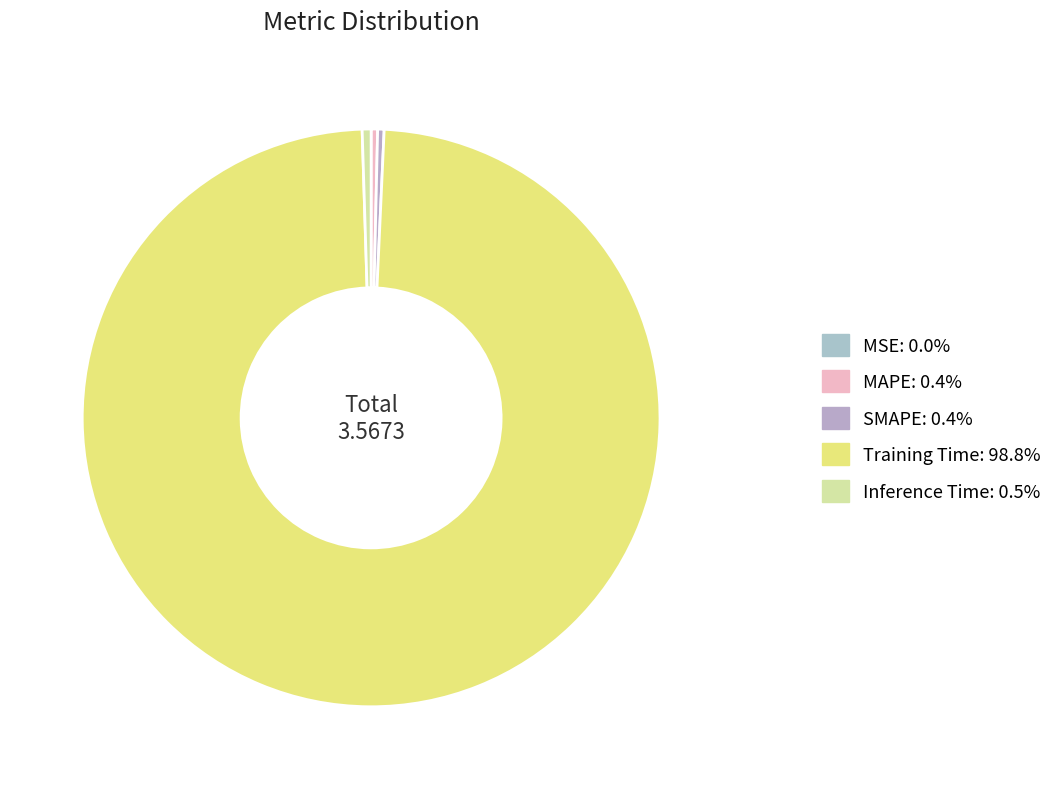

Which slice is the largest?

Training Time